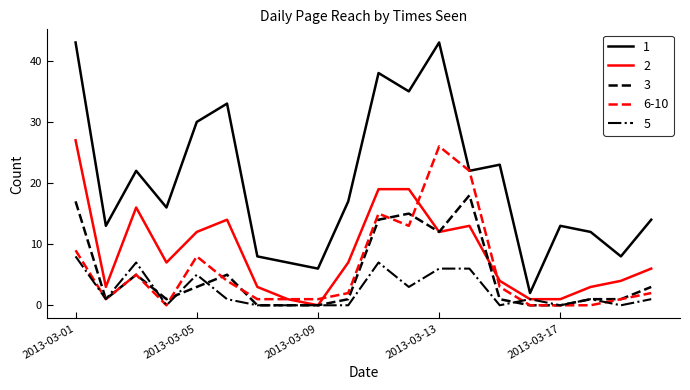

What is the maximum value shown in the chart?

43